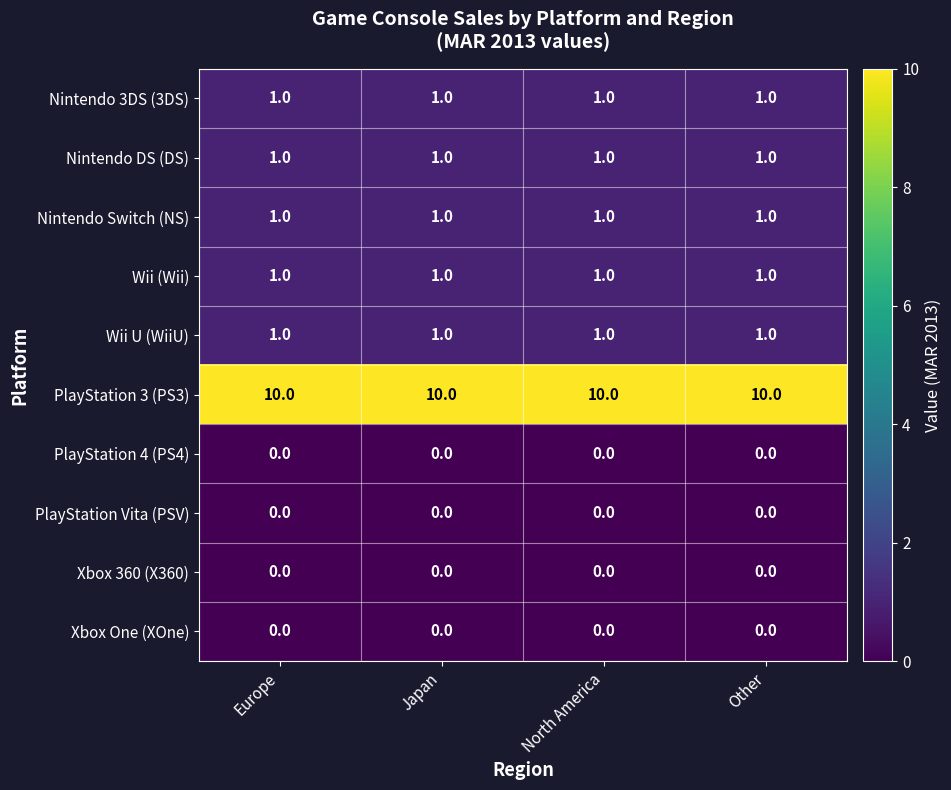

What is the total value across all series at Other?

15